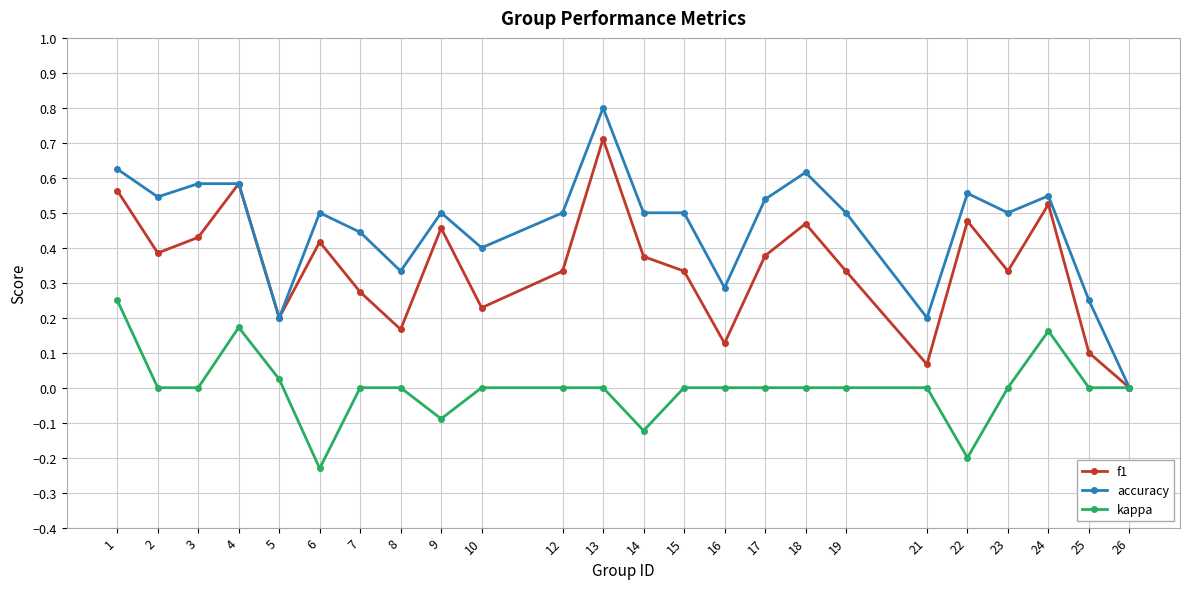

Which series has the largest total across all categories?

accuracy